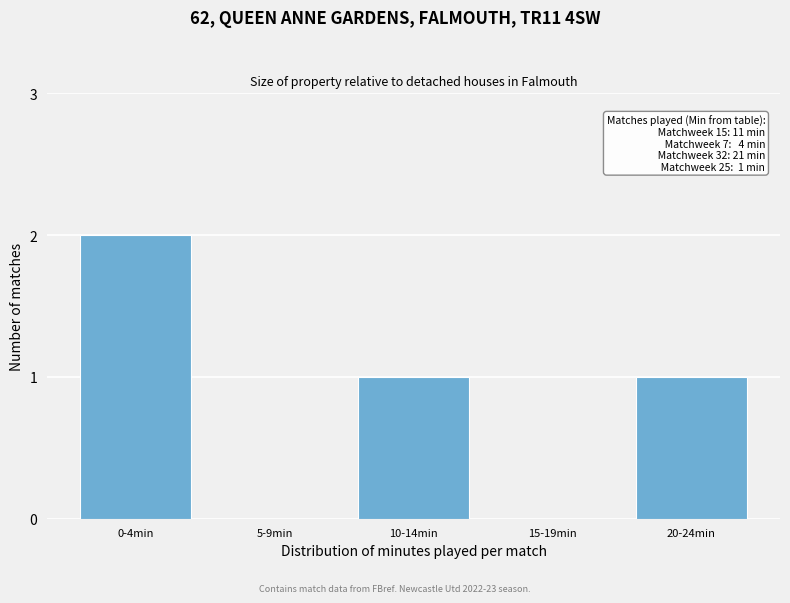

Reading left to right, extract all data points from this chart.

0-4min=2	5-9min=0	10-14min=1	15-19min=0	20-24min=1